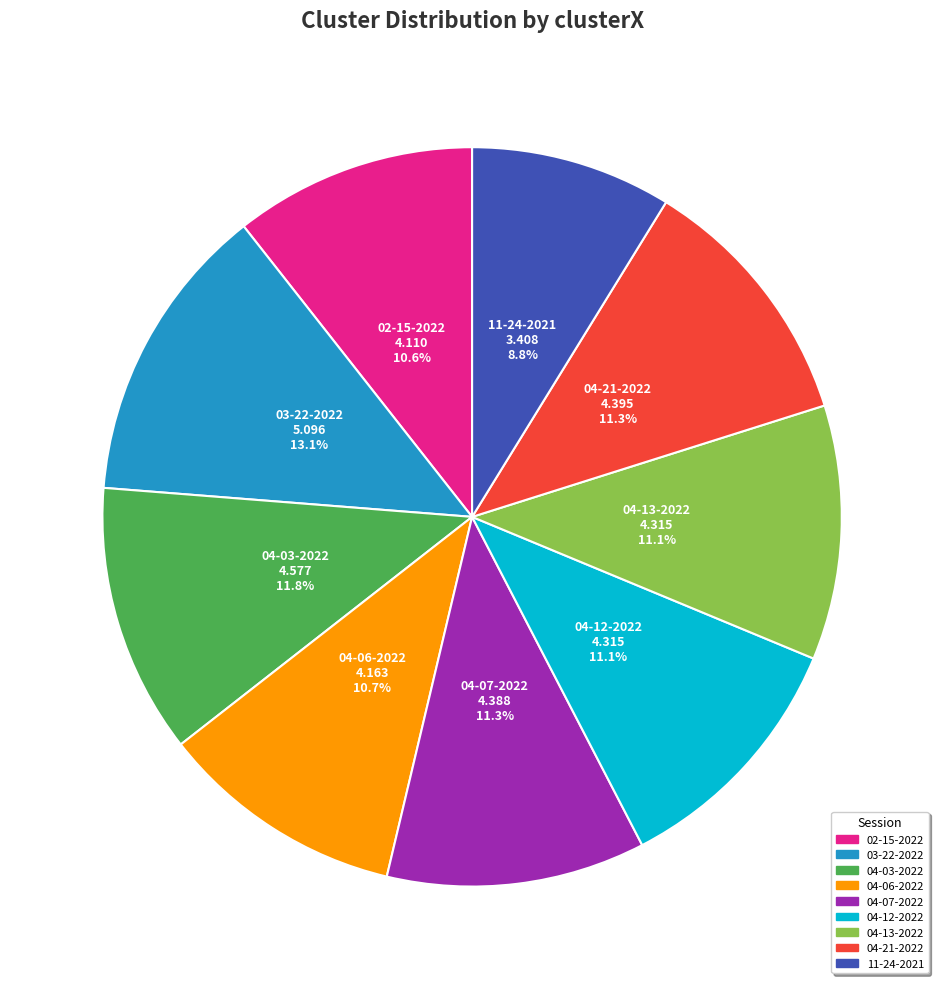

To the nearest percent, what is the difference between the largest and smallest slice percentages?

4%